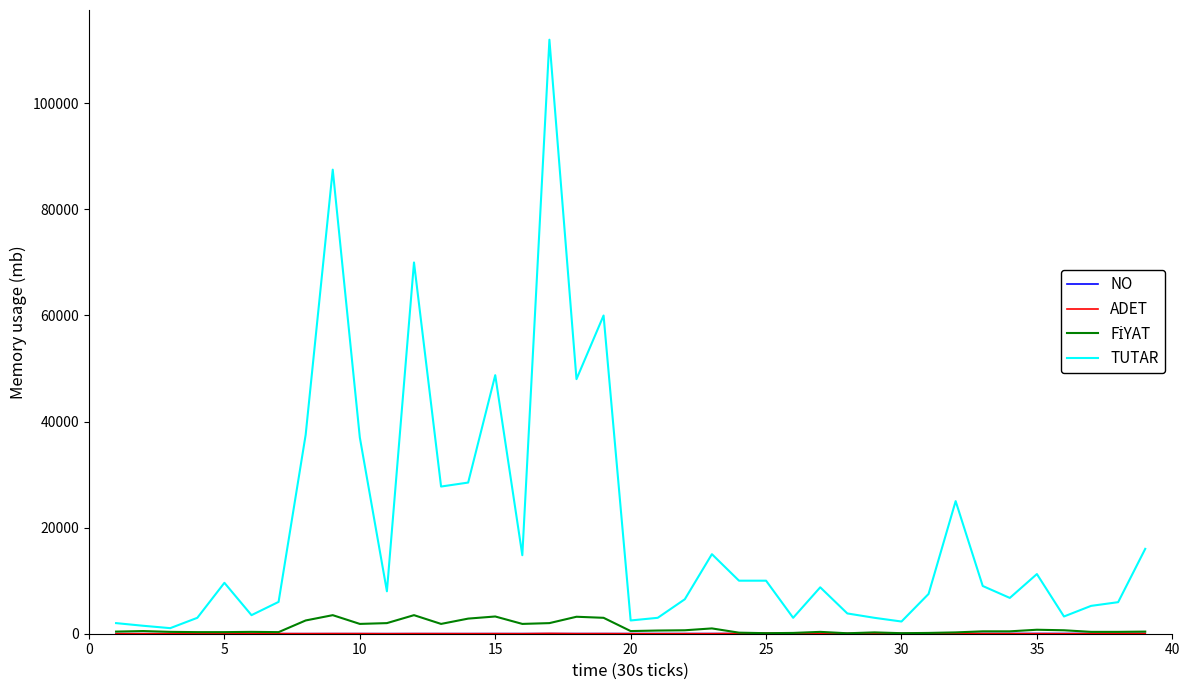

What is the greatest value displayed?

112000